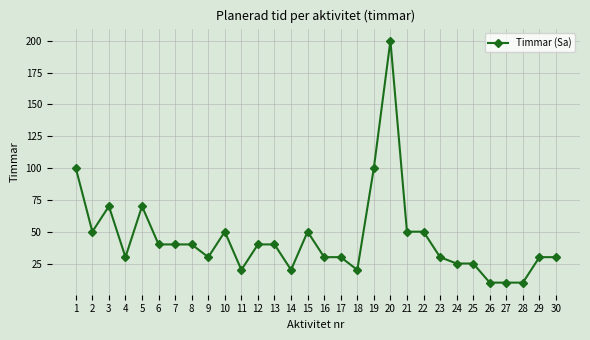

How many values are below 40?

15